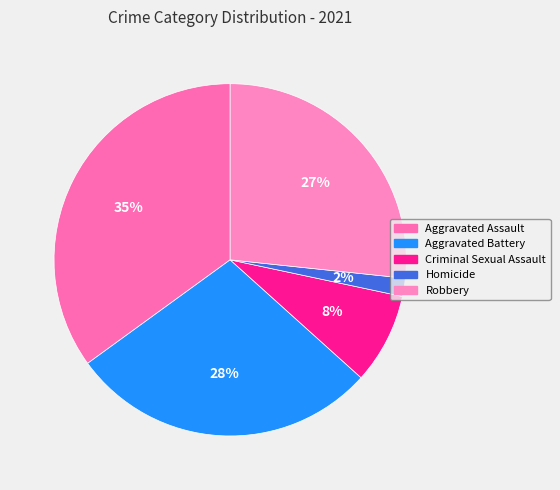

Rank the categories by value from highest to lowest.

Aggravated Assault, Aggravated Battery, Robbery, Criminal Sexual Assault, Homicide